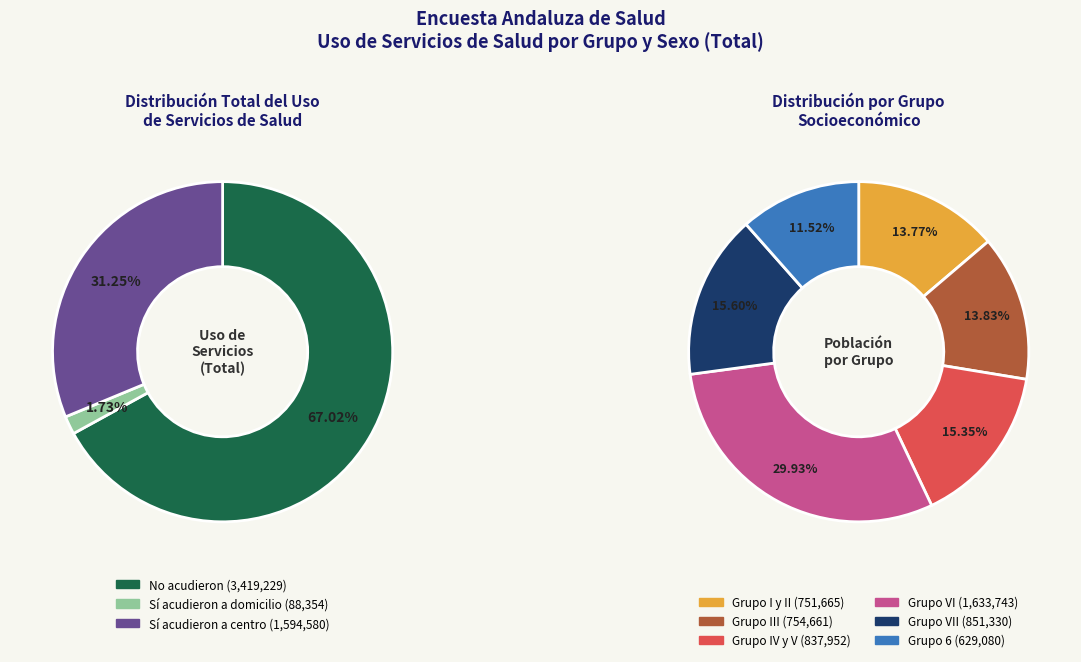

Combined, do Grupo I y II and Grupo III account for over 50%?

No